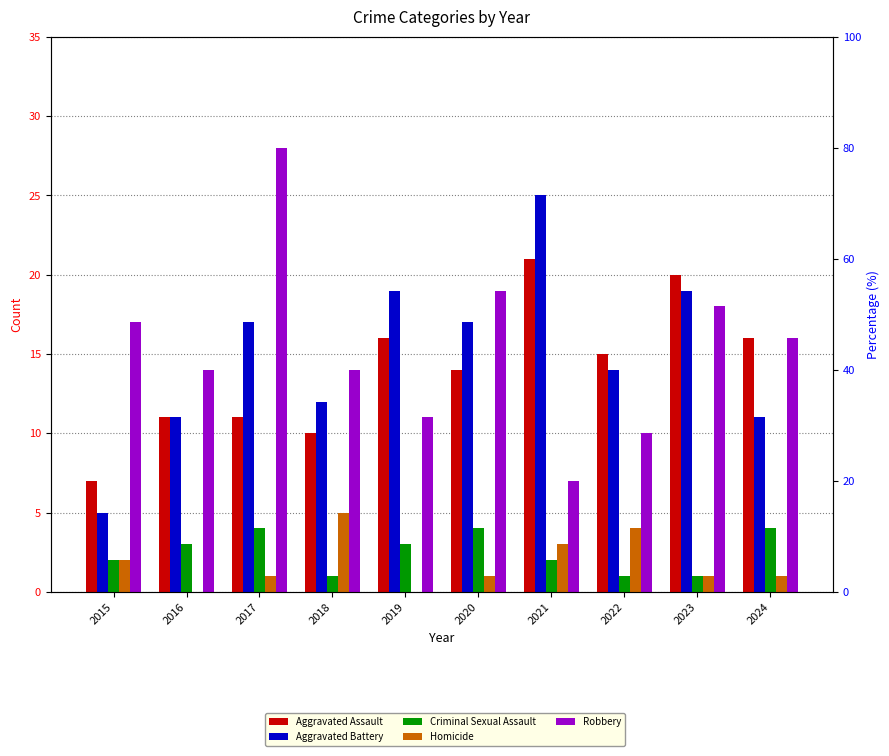

At 2023, list the series in order from largest to smallest.

Aggravated Assault, Aggravated Battery, Robbery, Criminal Sexual Assault, Homicide